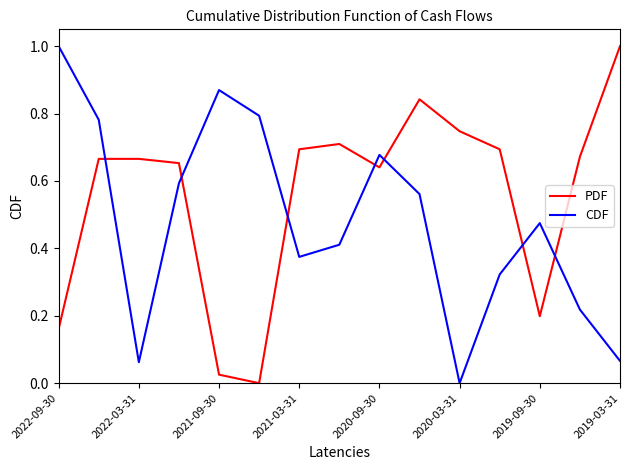

List the series in order of their overall mean, highest first.

PDF, CDF